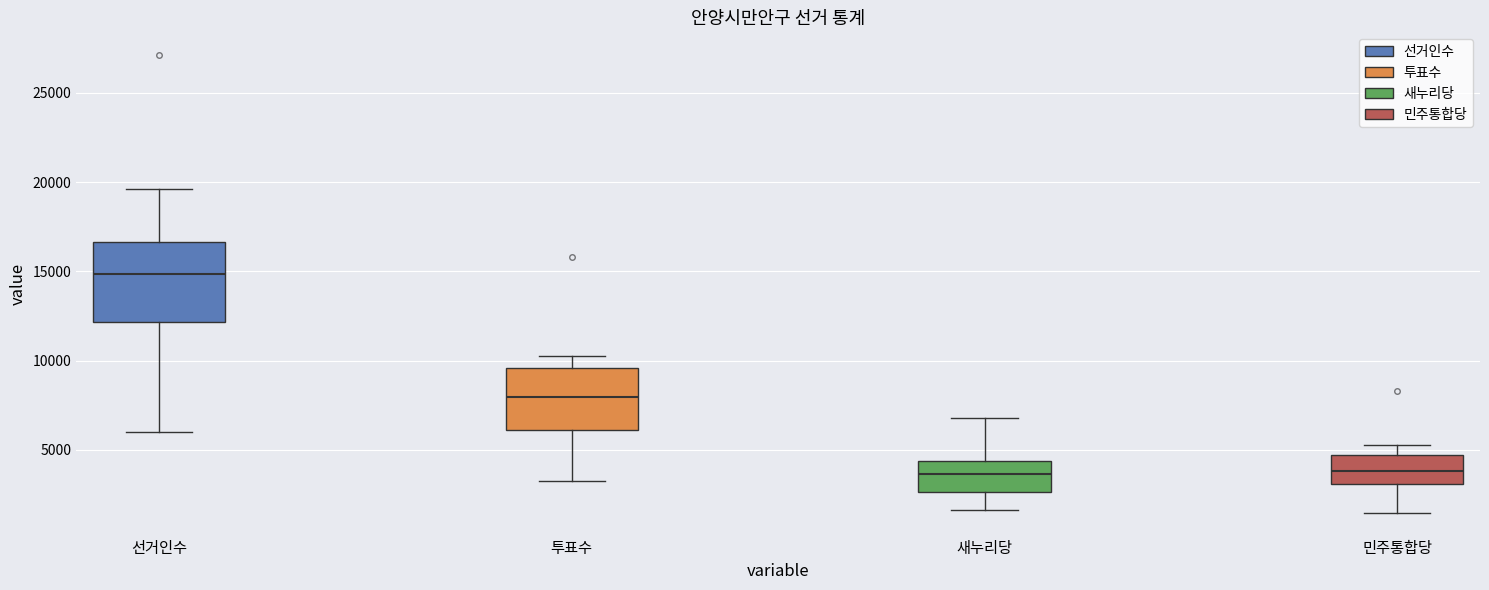

Comparing the boxes themselves (not the whiskers), which one is the tallest?

선거인수